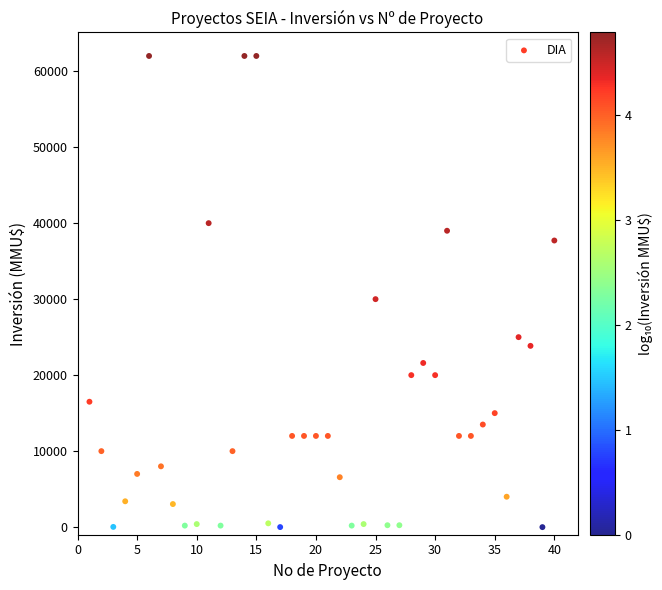

What is the range of X values (max minus min)?

39